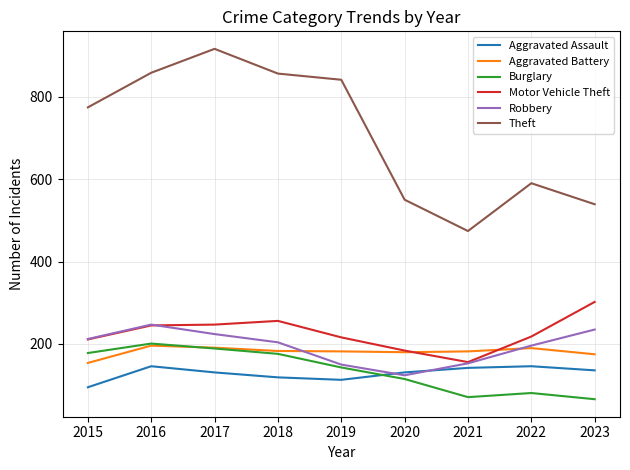

How many lines are shown in the chart?

6